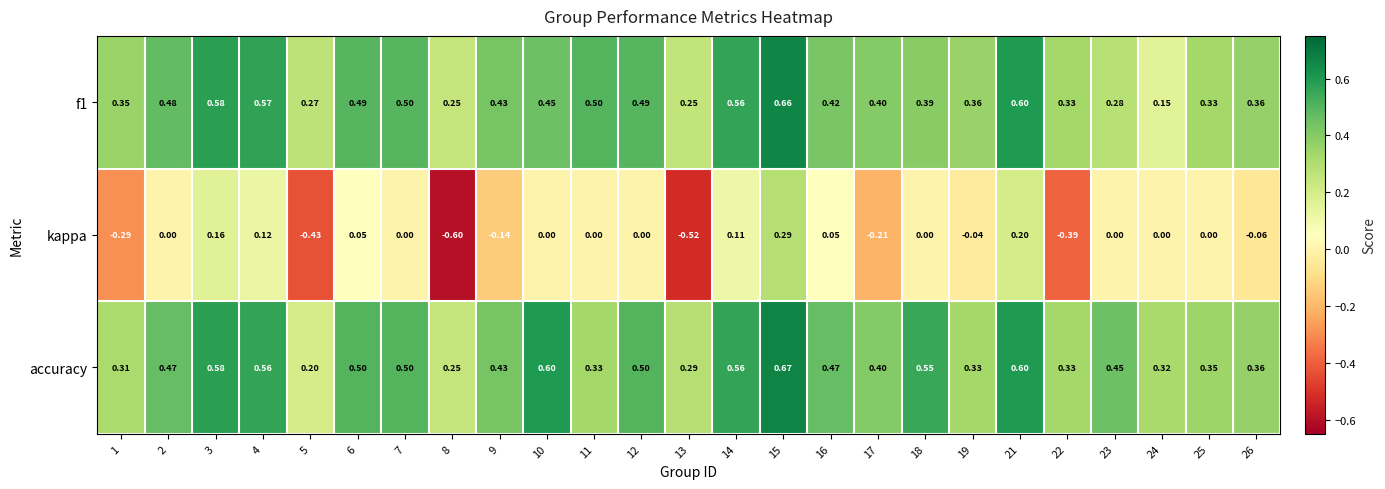

Which series changed the most between 5 and 22?

accuracy